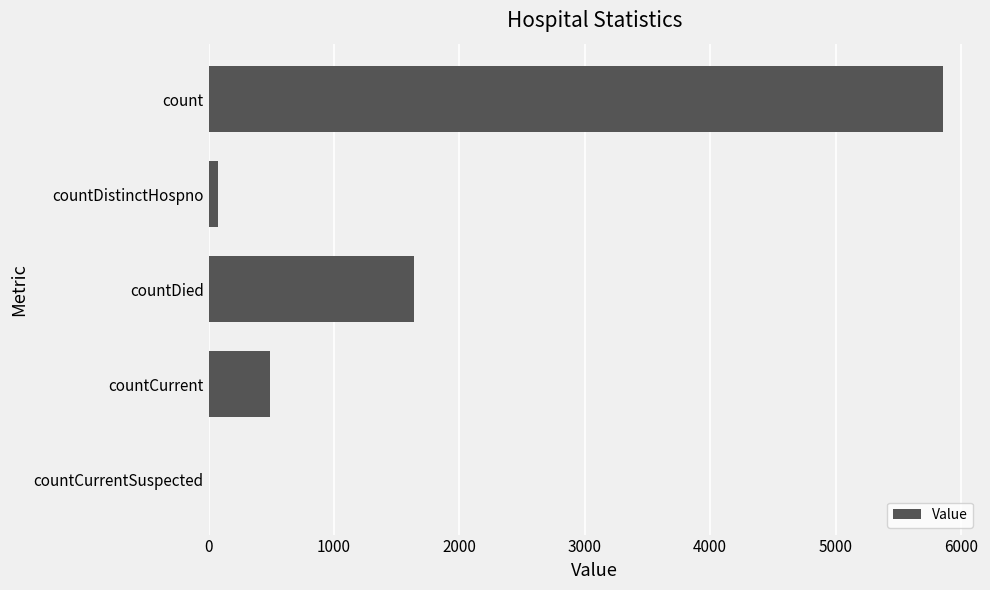

Where is the data nearest to the value 2929?

countDied